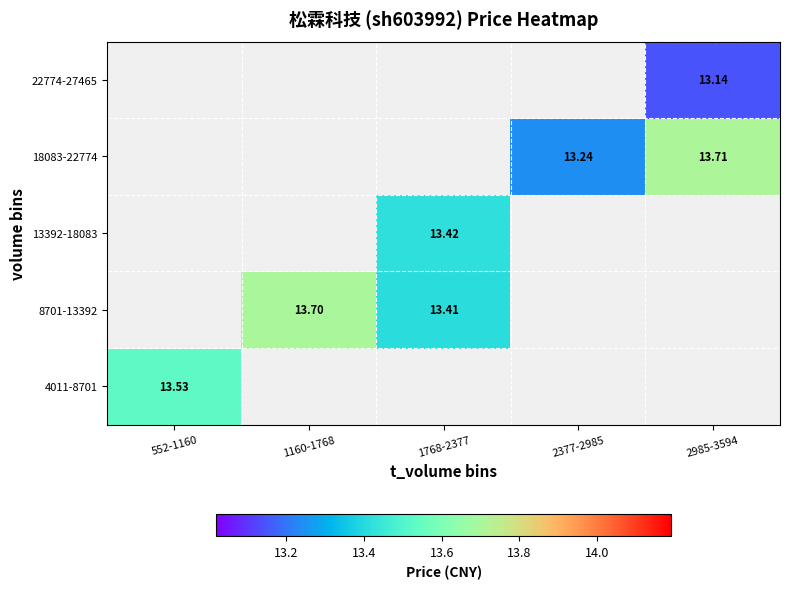

Is the value of 18083-22774 at 2985-3594 greater than the value of 4011-8701 at 552-1160?

Yes